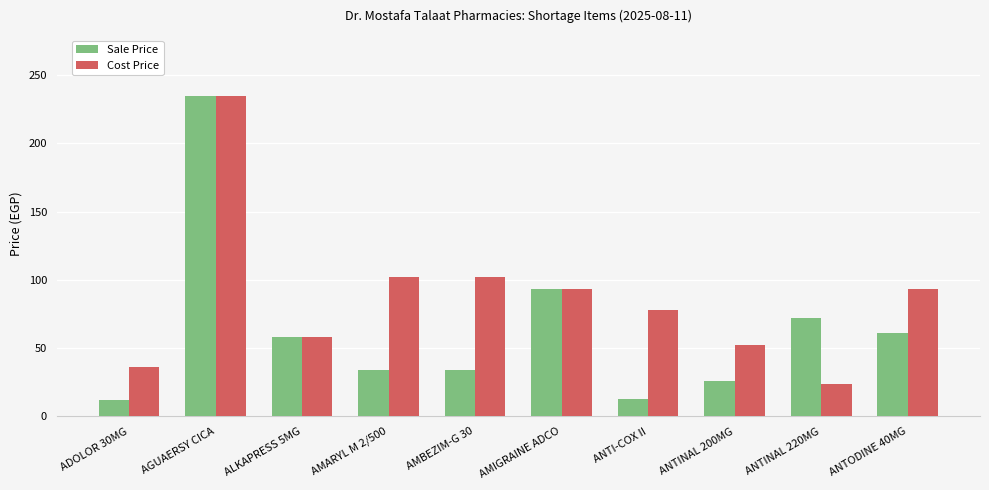

What position from the right is AMBEZIM-G 30?

6